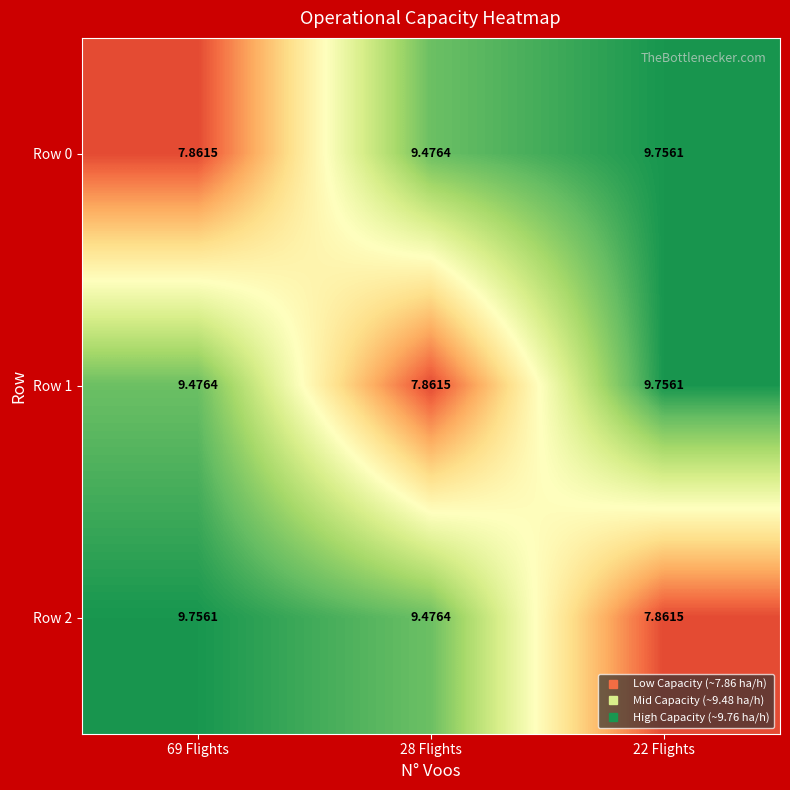

Is the value of Row 1 at 22 Flights greater than the value of Row 2 at 22 Flights?

Yes